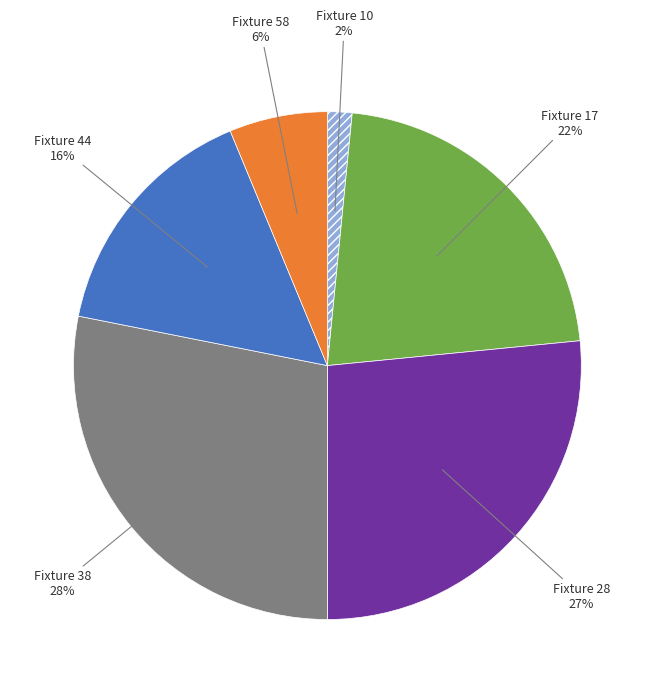

Is there a majority slice in this chart?

No